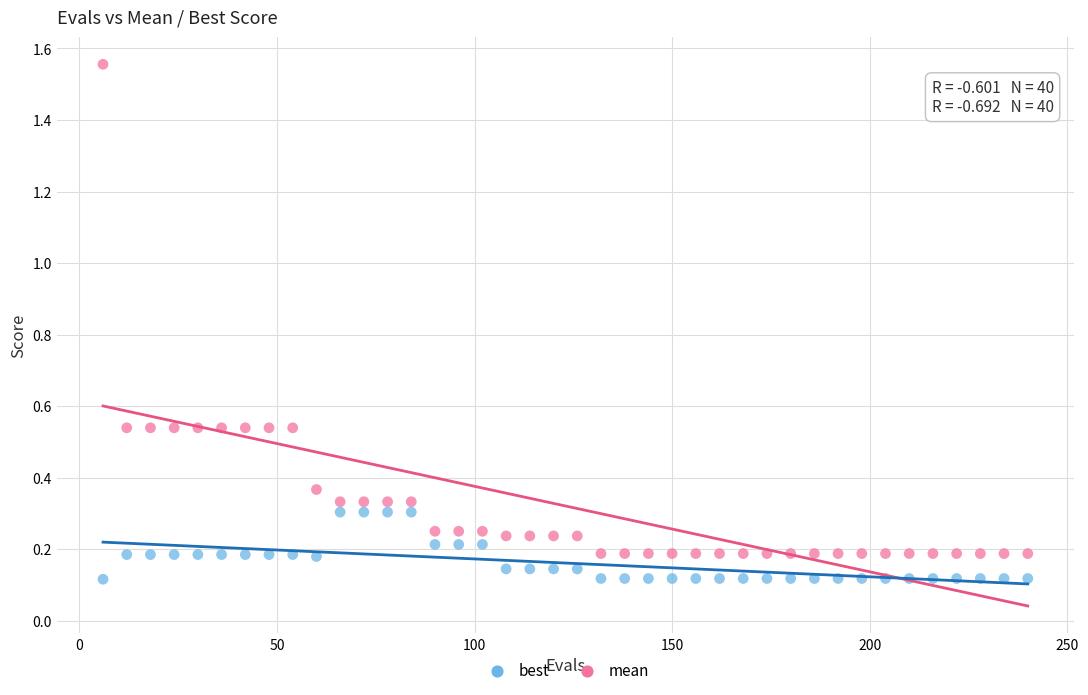

Which series contains the lowest Y value?

best